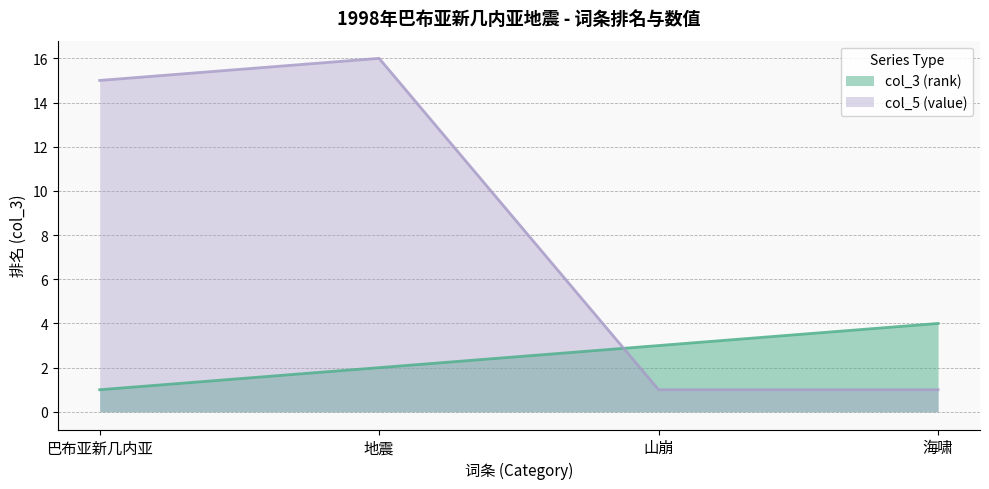

Does the chart have visible grid lines?

Yes